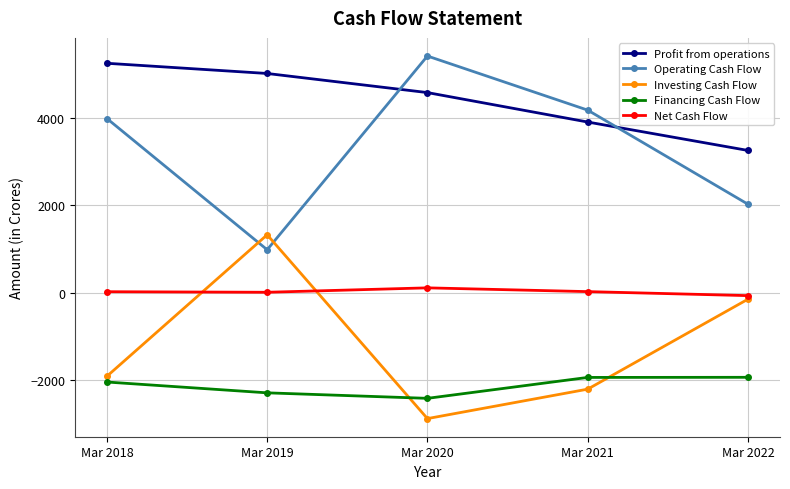

Is the value of Financing Cash Flow at Mar 2020 greater than the value of Investing Cash Flow at Mar 2022?

No